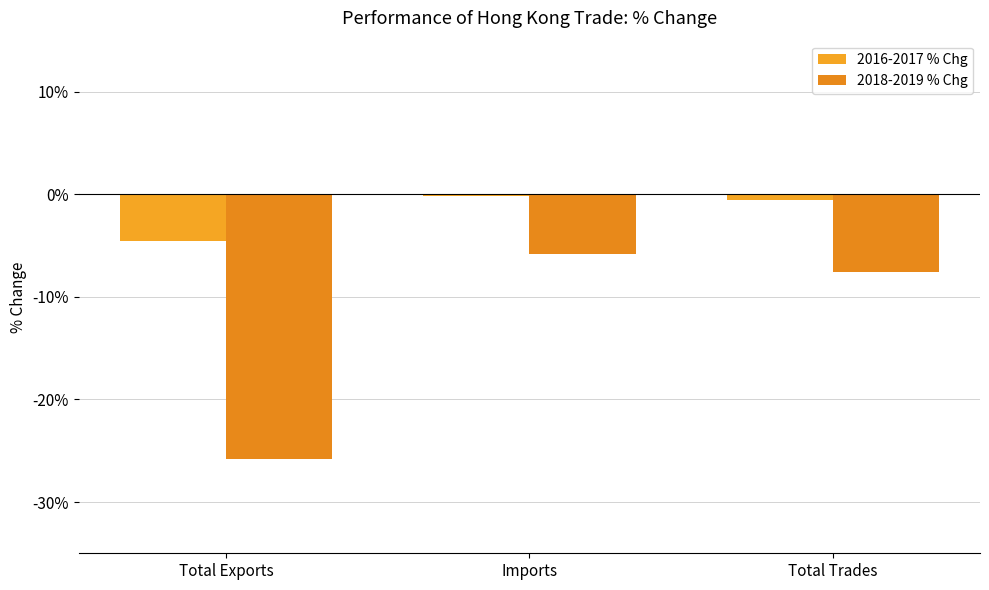

What is the difference between the second highest and minimum values in the 2016-2017 % Chg series?

4.0